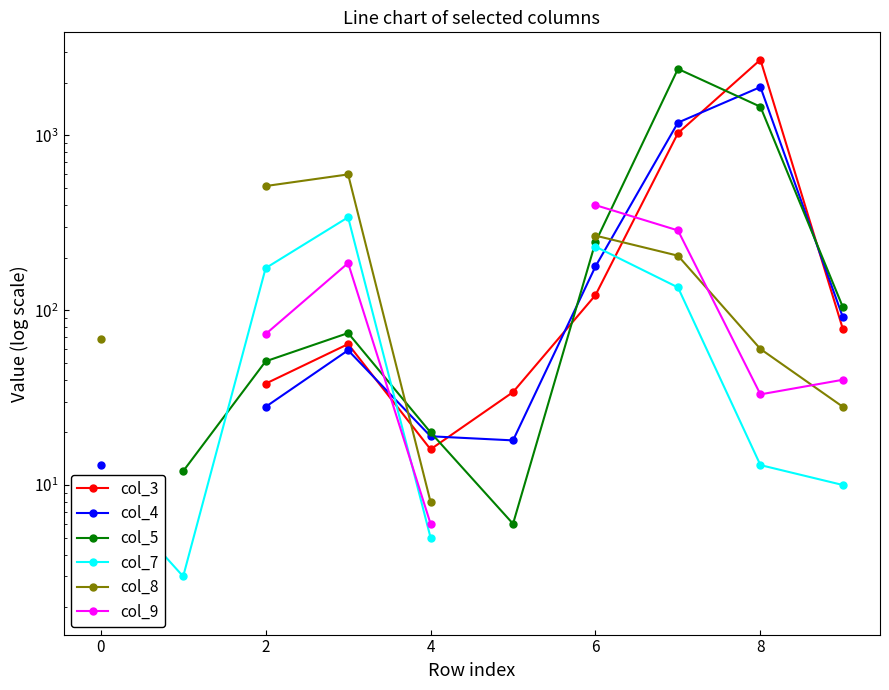

Rank the series at 9 from lowest to highest value.

col_7, col_8, col_9, col_3, col_4, col_5